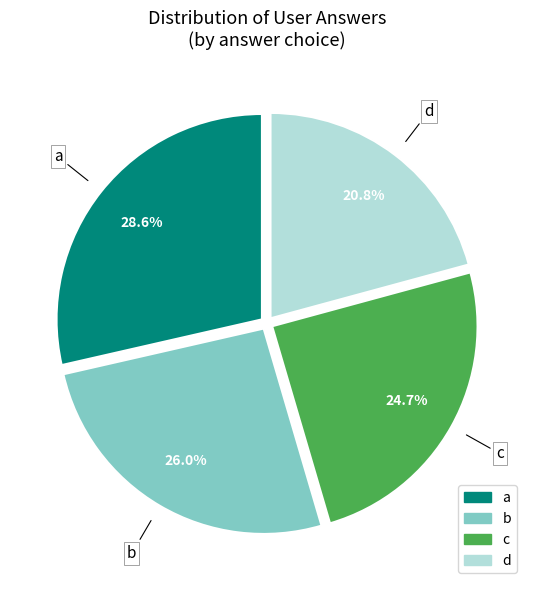

Is there any slice that represents more than half of the pie?

No